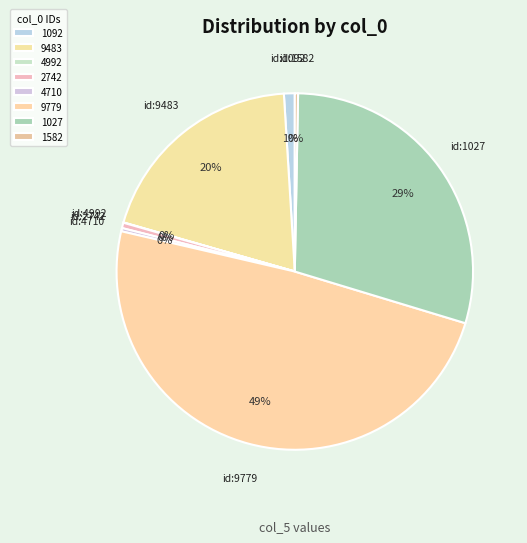

How much of the chart is everything except 1092?

99.0%